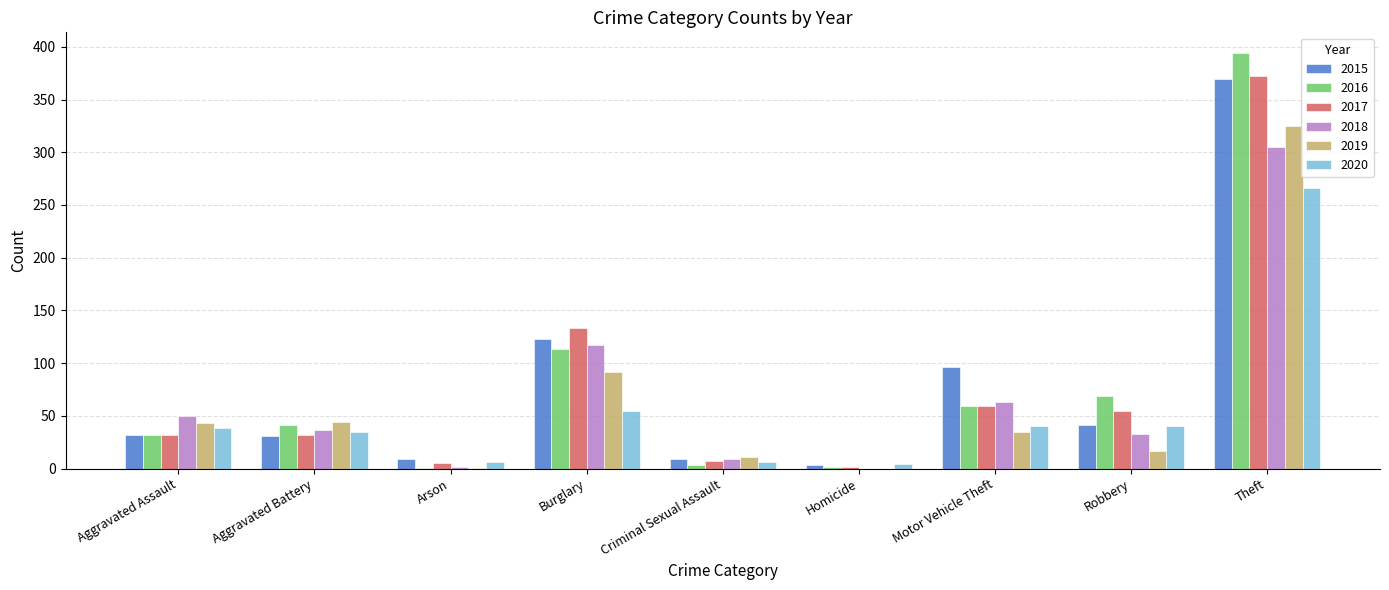

At which label is 2018 closest to 152?

Burglary